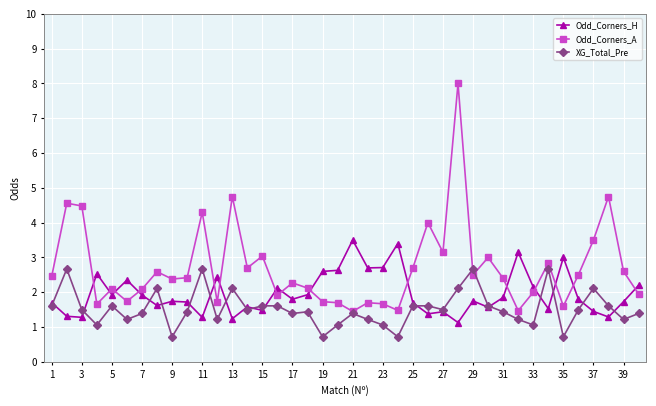

What is the value of the XG_Total_Pre point at the 14th from the left?

1.5